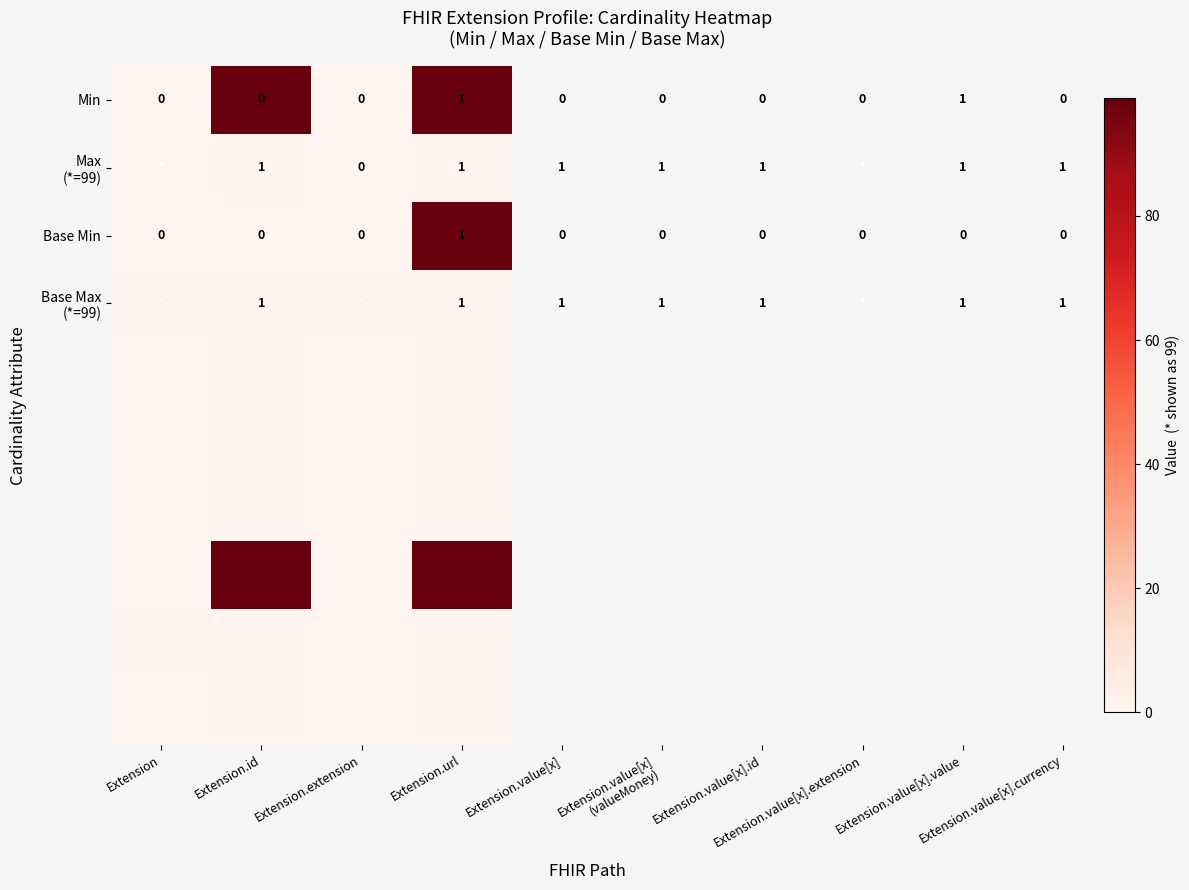

Count the number of data series in this chart.

10